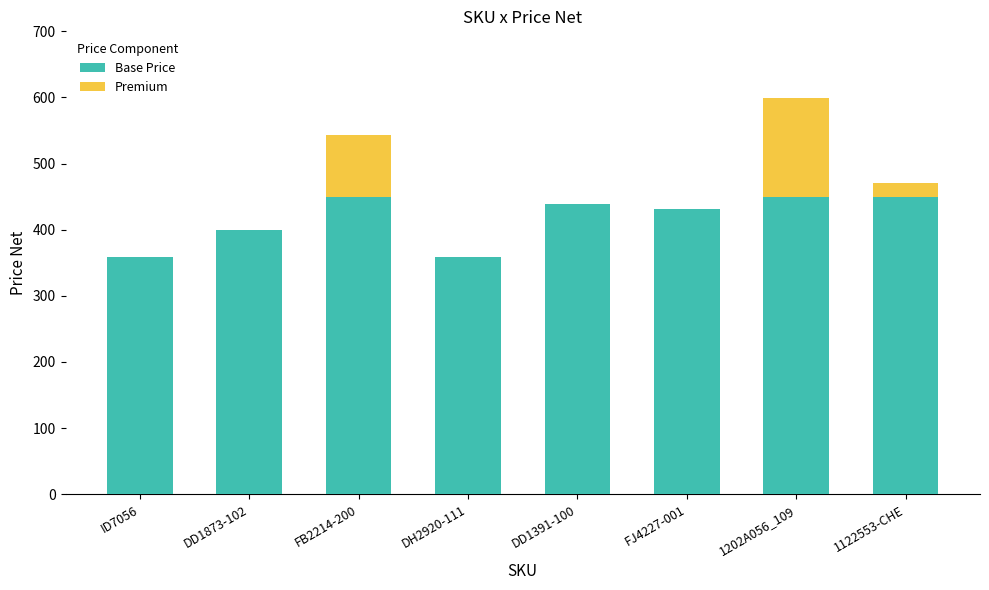

True or false: Base Price has a value of 439.2 at DD1391-100.

True